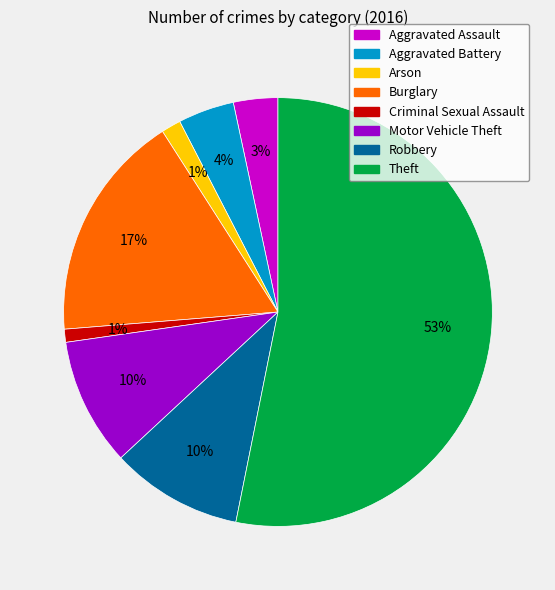

What percentage is the Aggravated Battery slice, to the nearest percent?

4%